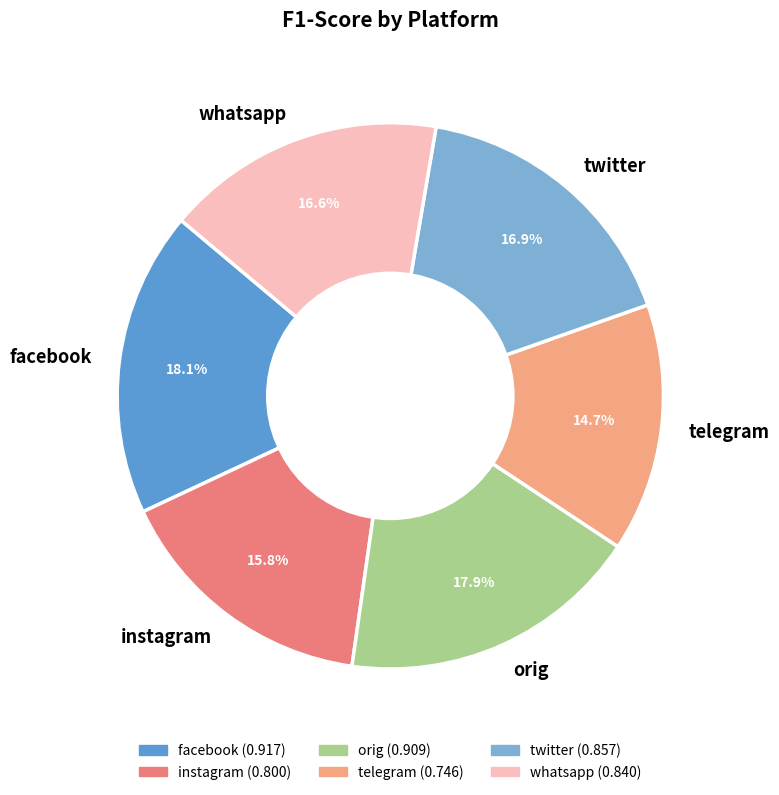

Which slice is the smallest?

telegram